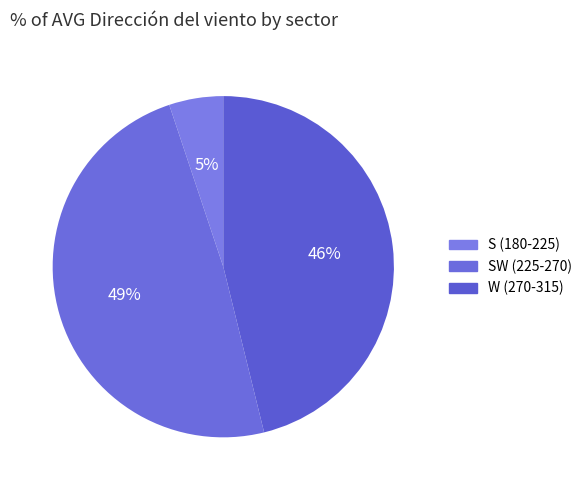

Count the number of slices in the pie.

3